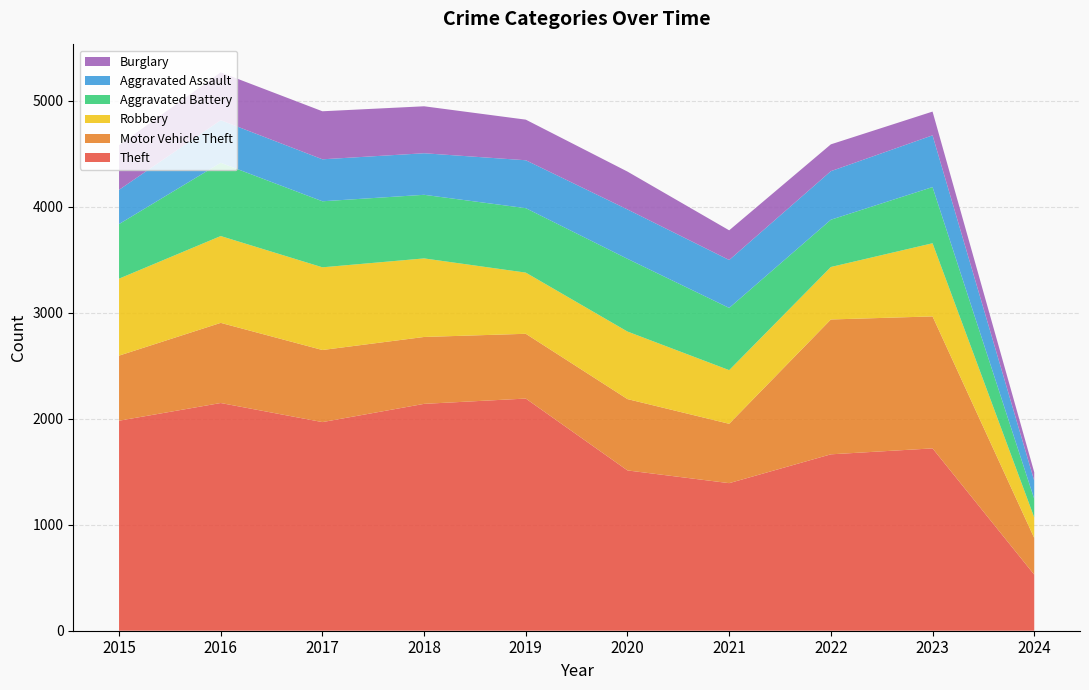

Reading left to right, transcribe all the data shown in this chart.

Theft: 1981	2148	1968	2140	2190	1512	1392	1664	1720	529
Motor Vehicle Theft: 614	756	680	631	611	673	560	1272	1245	346
Robbery: 726	819	780	741	577	637	506	495	690	194
Aggravated Battery: 515	691	623	600	608	686	587	446	530	175
Aggravated Assault: 323	402	396	392	452	466	452	458	488	171
Burglary: 421	451	453	443	383	357	280	253	224	80